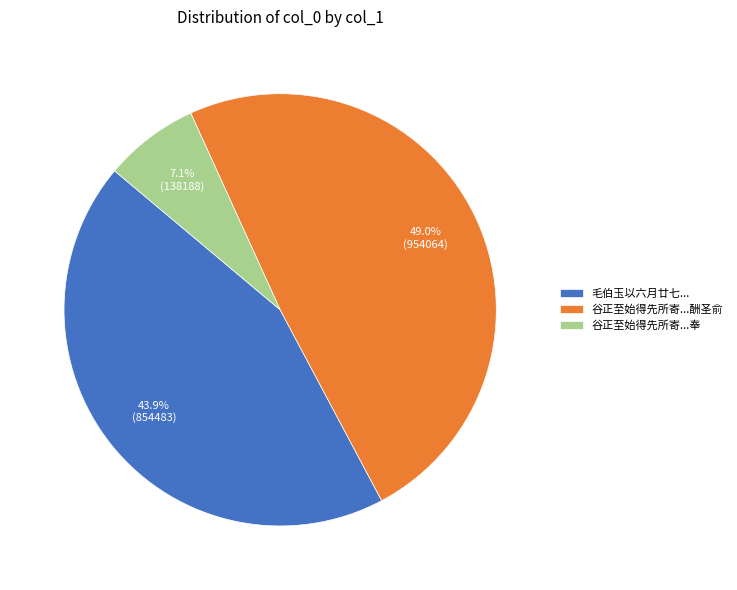

Rank the categories by value from lowest to highest.

谷正至始得先所寄...奉, 毛伯玉以六月廿七..., 谷正至始得先所寄...酬圣俞